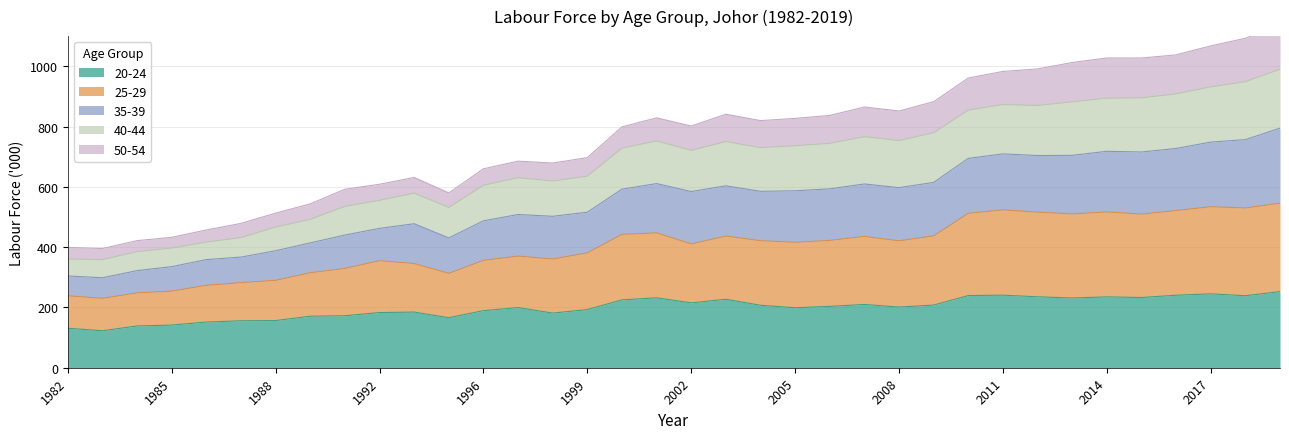

True or false: Total and 40-44 intersect in this chart.

False